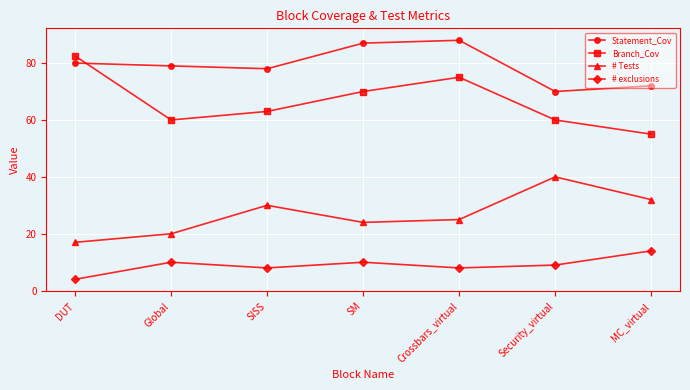

Reading left to right, extract all data points from this chart.

Statement_Cov: DUT=80.0	Global=79.0	SISS=78.0	SM=87.0	Crossbars_virtual=88.0	Security_virtual=70.0	MC_virtual=72.0
Branch_Cov: DUT=82.5	Global=60.0	SISS=63.0	SM=70.0	Crossbars_virtual=75.0	Security_virtual=60.0	MC_virtual=55.0
# Tests: DUT=17.0	Global=20.0	SISS=30.0	SM=24.0	Crossbars_virtual=25.0	Security_virtual=40.0	MC_virtual=32.0
# exclusions: DUT=4.0	Global=10.0	SISS=8.0	SM=10.0	Crossbars_virtual=8.0	Security_virtual=9.0	MC_virtual=14.0